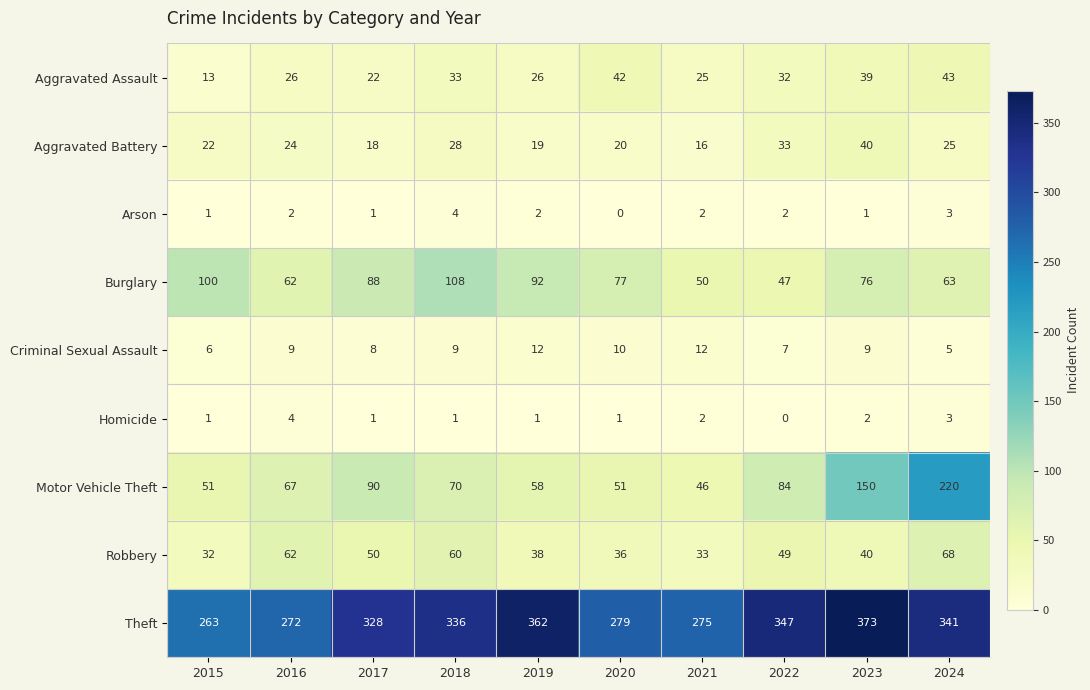

What is the sum of all Motor Vehicle Theft values?

887